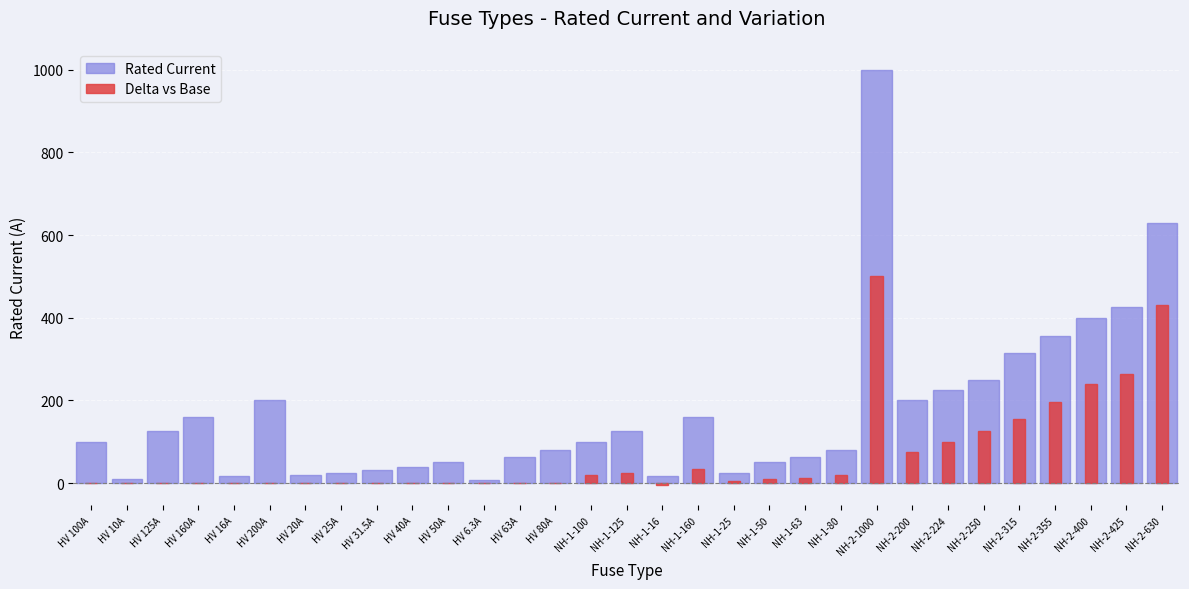

Rank the series at HV 10A from highest to lowest value.

Rated Current, Delta vs Base